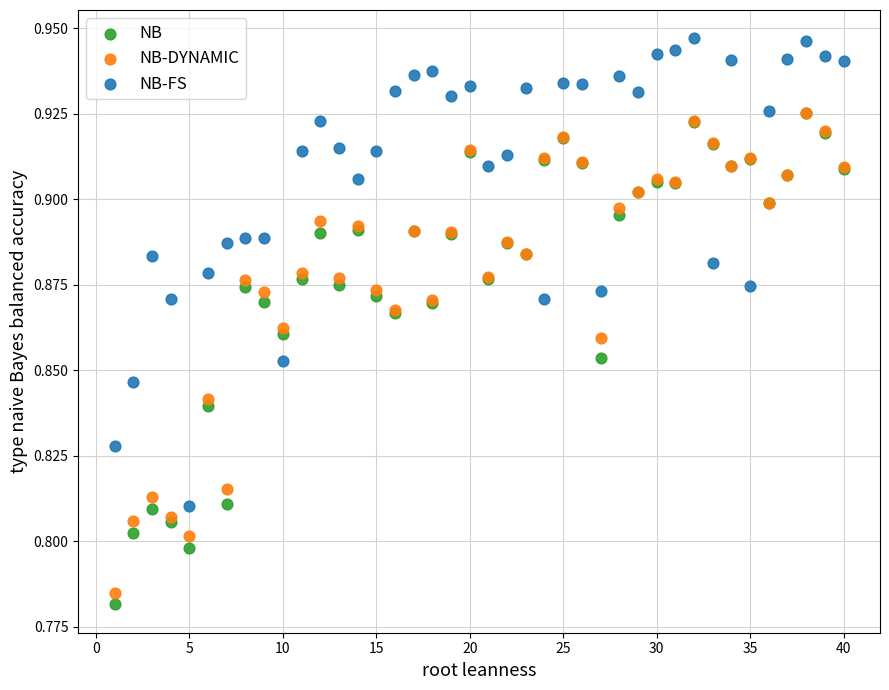

Which series has the largest Y range (max minus min)?

NB